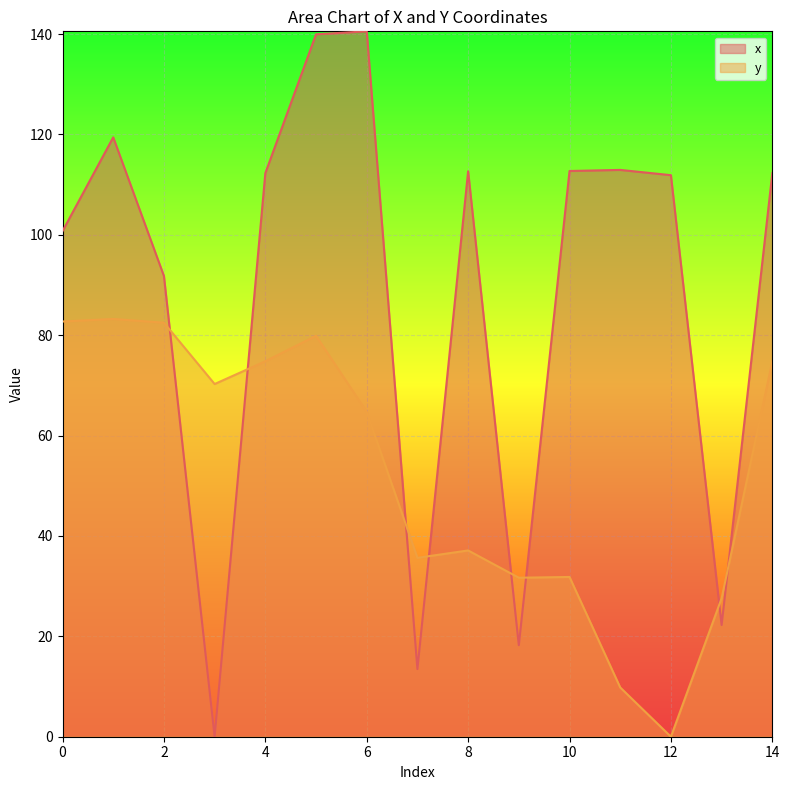

True or false: x and y intersect in this chart.

True